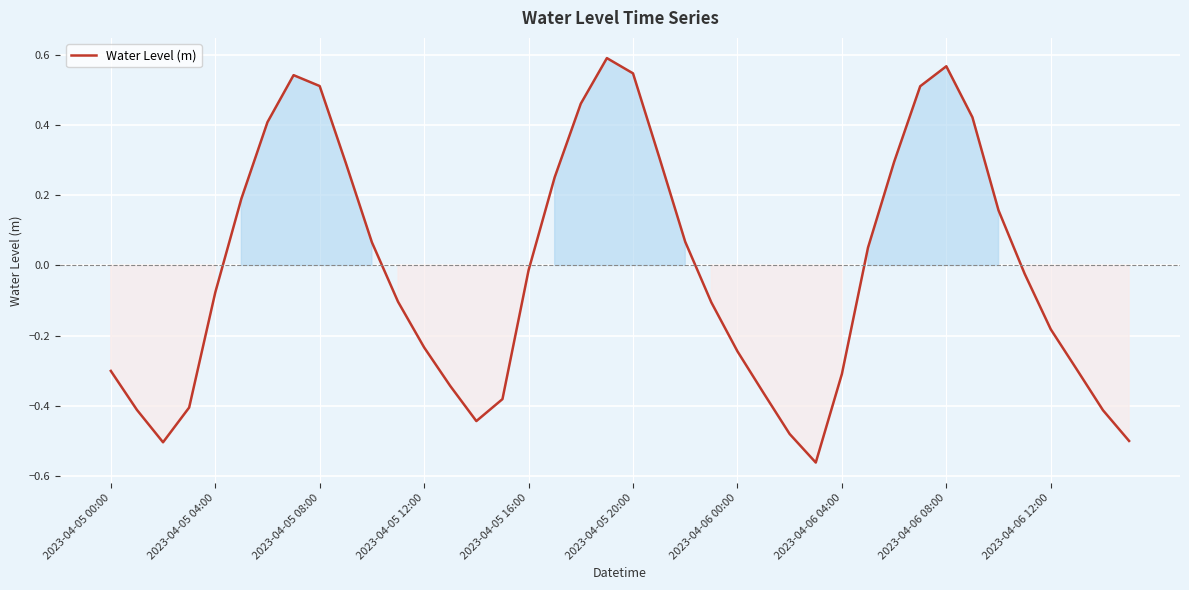

Does the chart display data point markers on the line(s)?

No